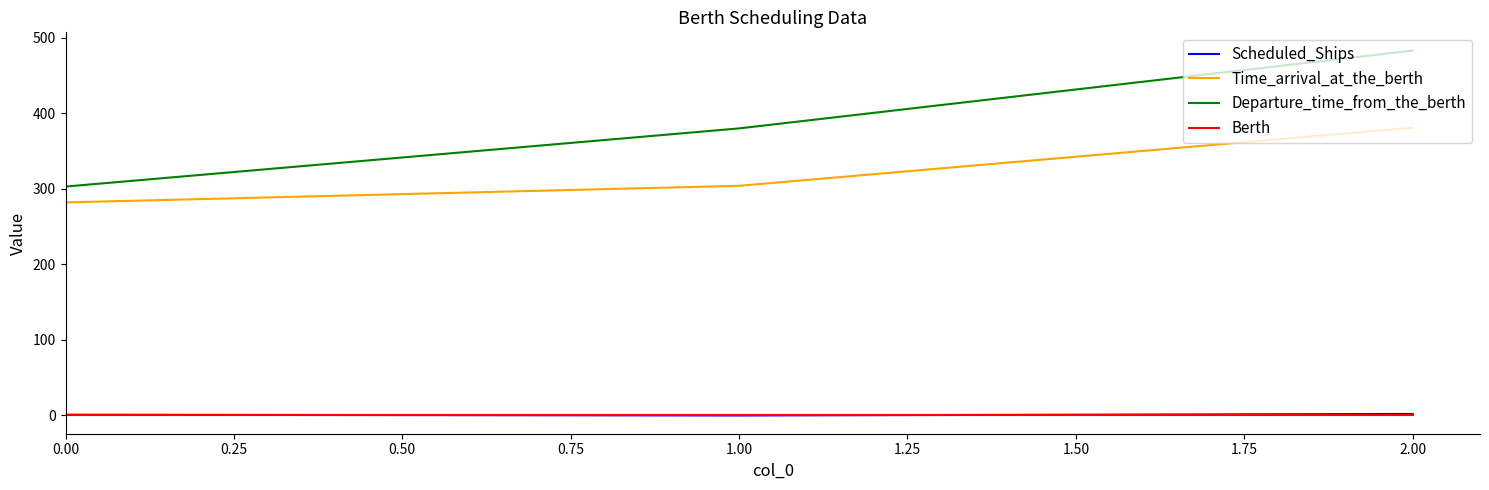

Which series has the widest spread of values?

Departure_time_from_the_berth